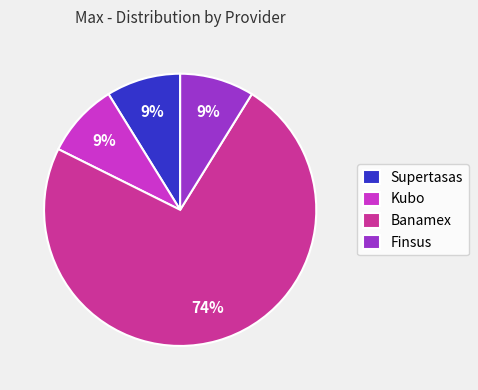

To the nearest percent, what is the combined percentage of Finsus and Kubo?

18%